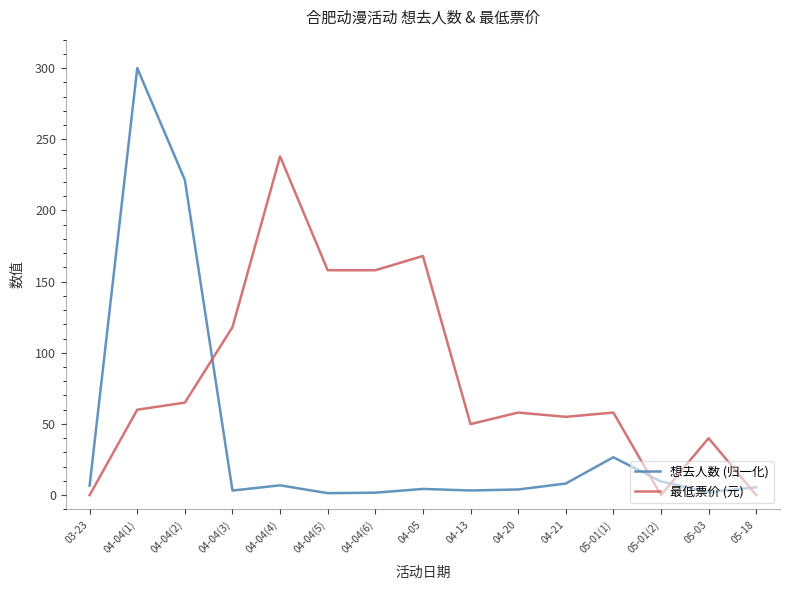

Which series has the largest range (max minus min)?

想去人数 (归一化)